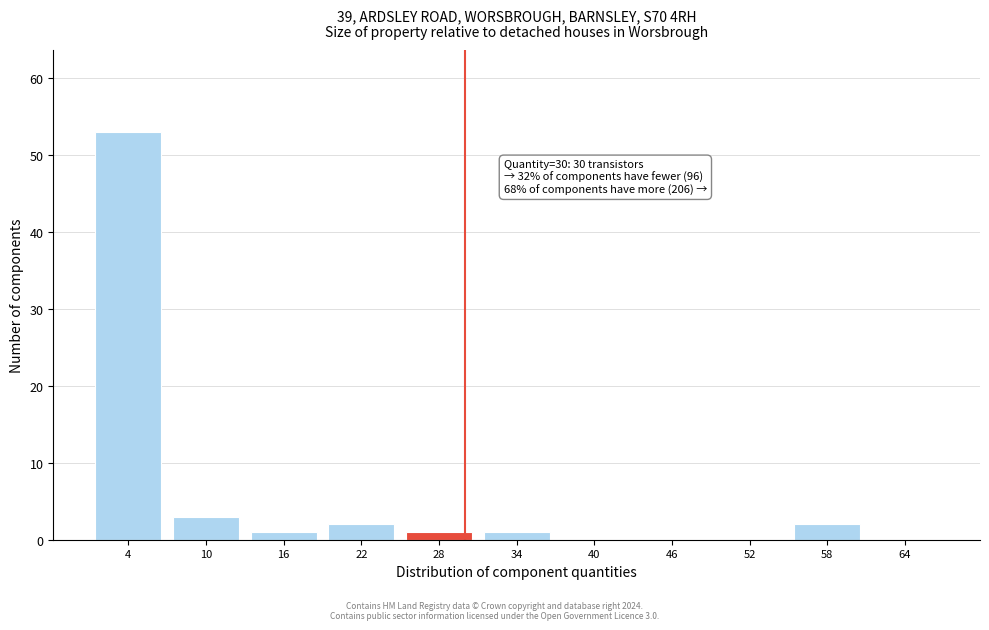

Which range on the x-axis has the tallest bar?

1 to 7